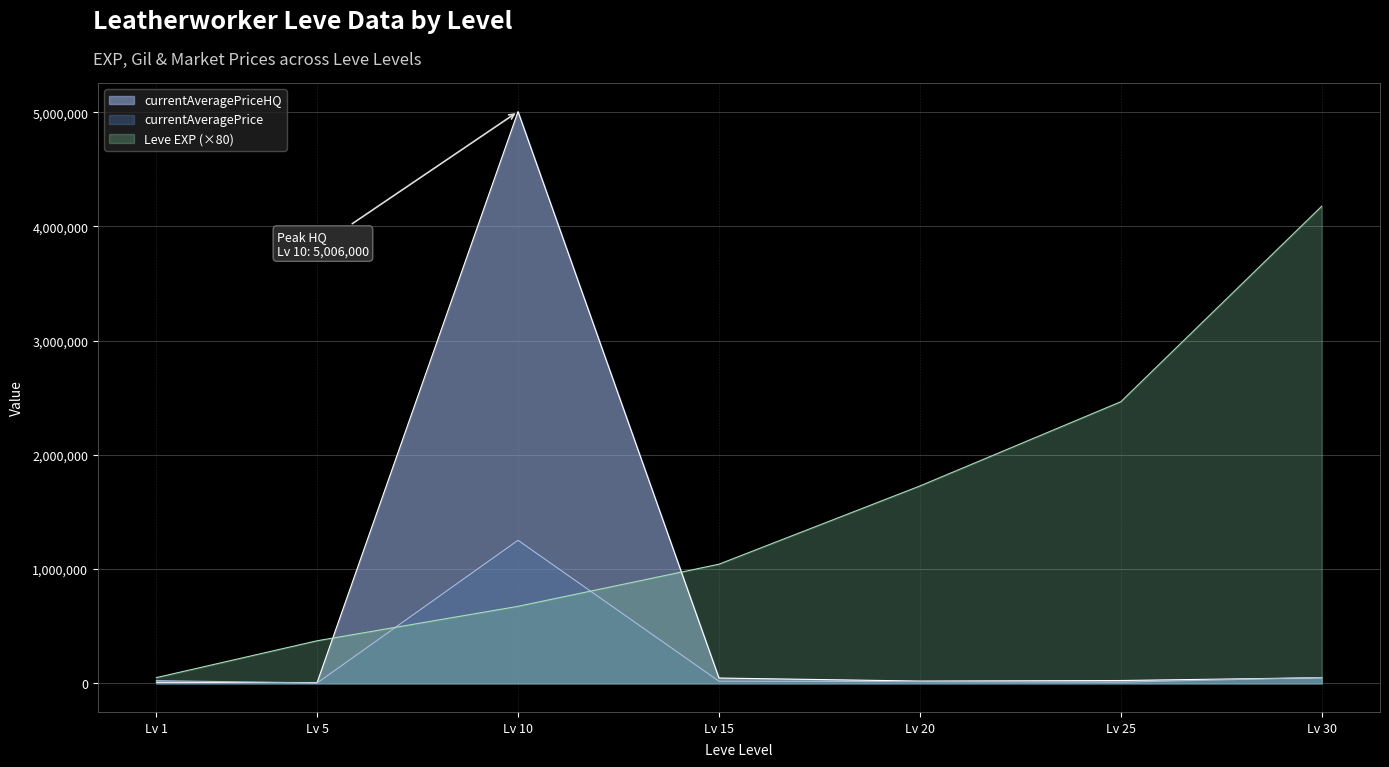

Which series changed the most between Lv 1 and Lv 10?

currentAveragePriceHQ